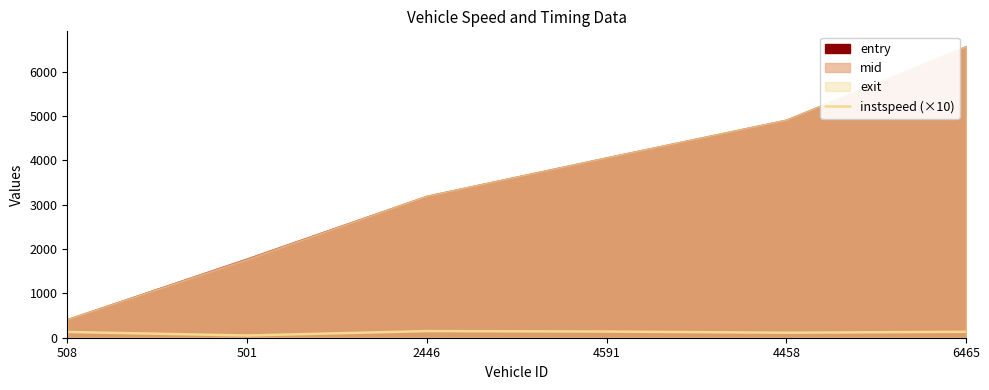

How many values are below 133?

3